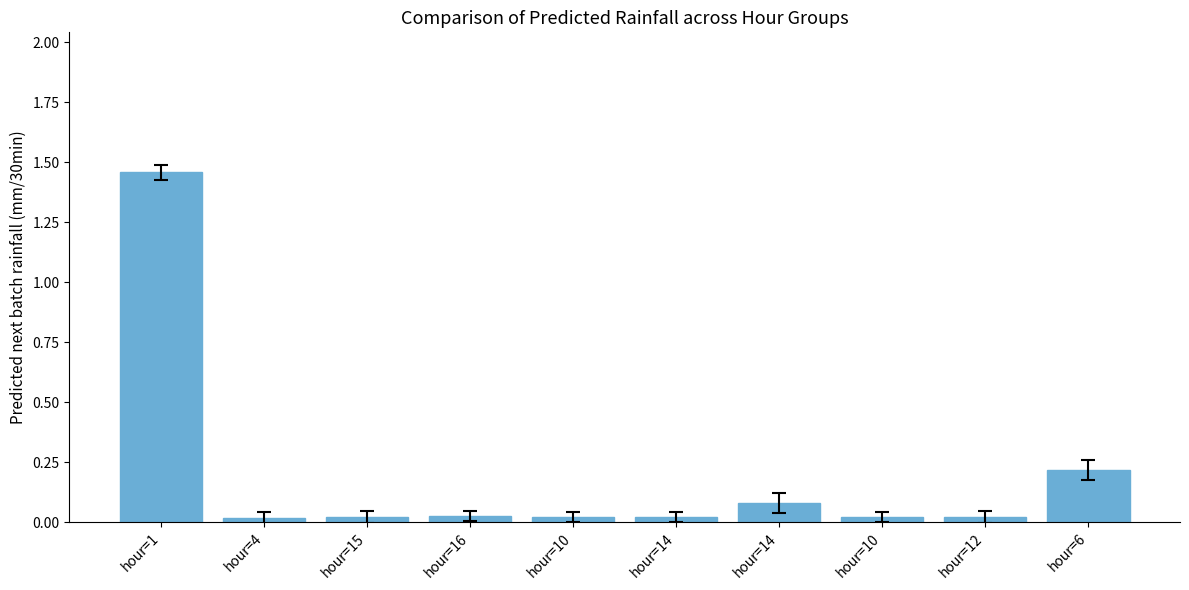

What is the change in value from hour=12 to hour=6?

+0.2